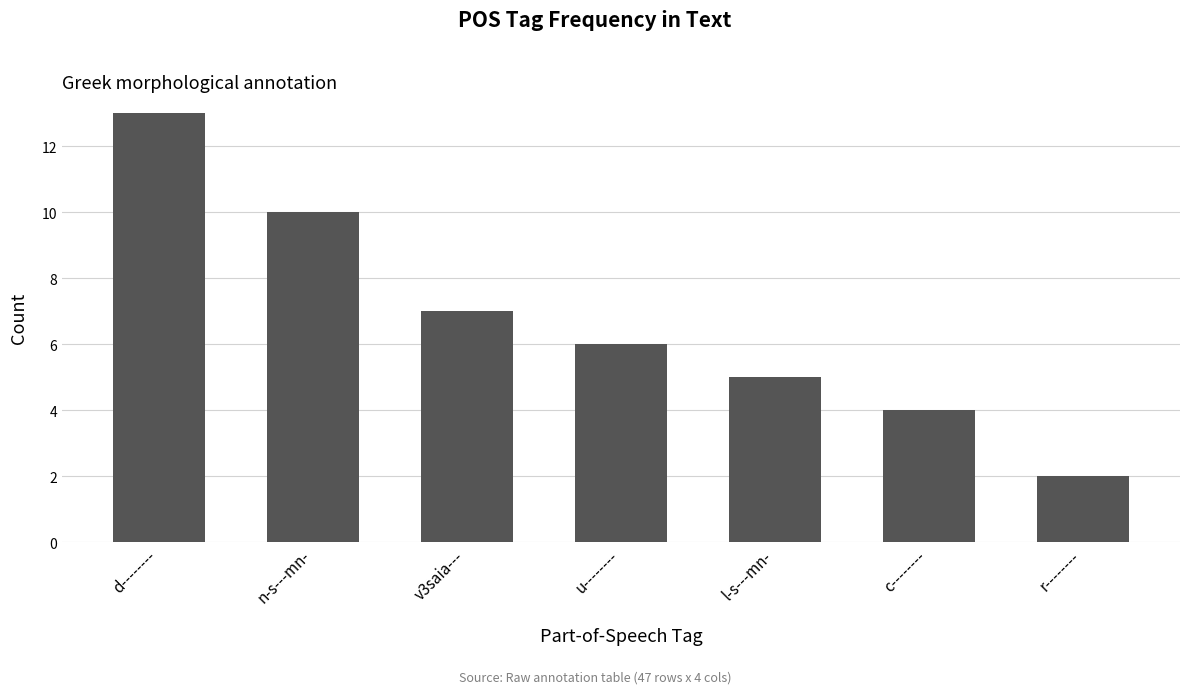

What position from the right is u--------?

4